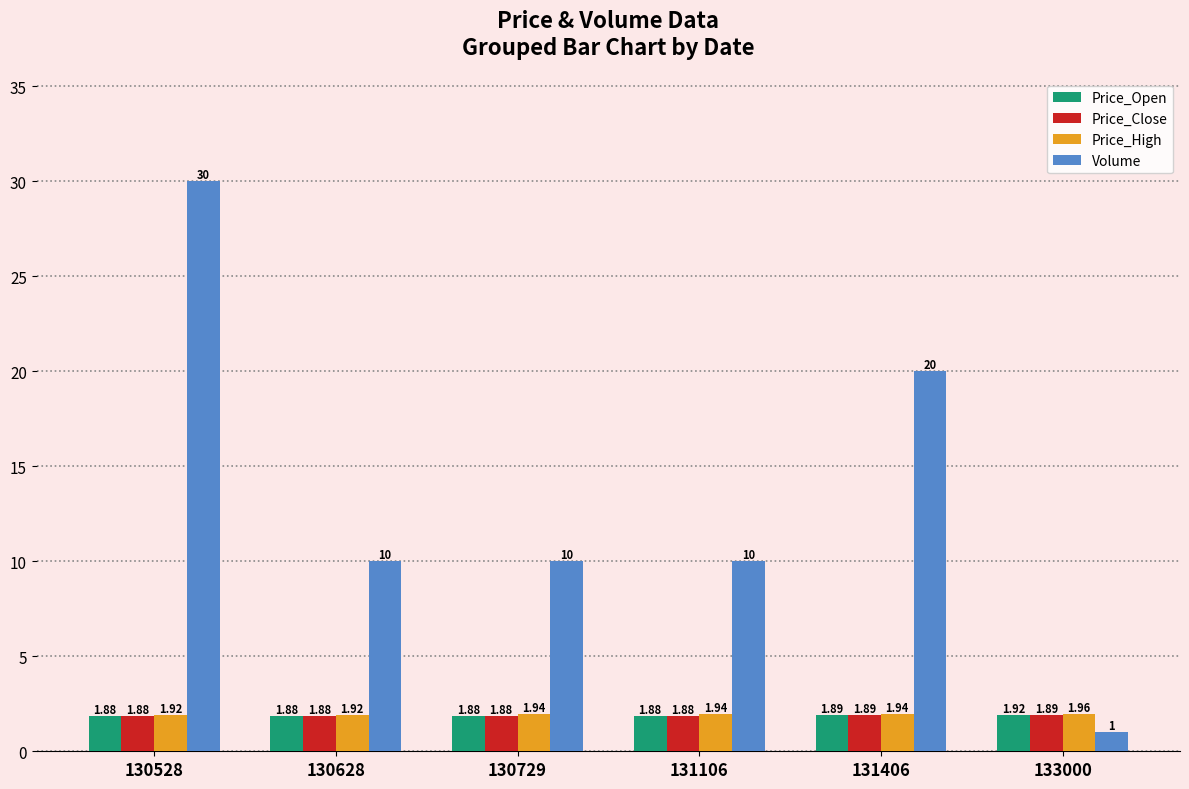

What is the sum of the Price_High values at 131106 and 130528?

3.9